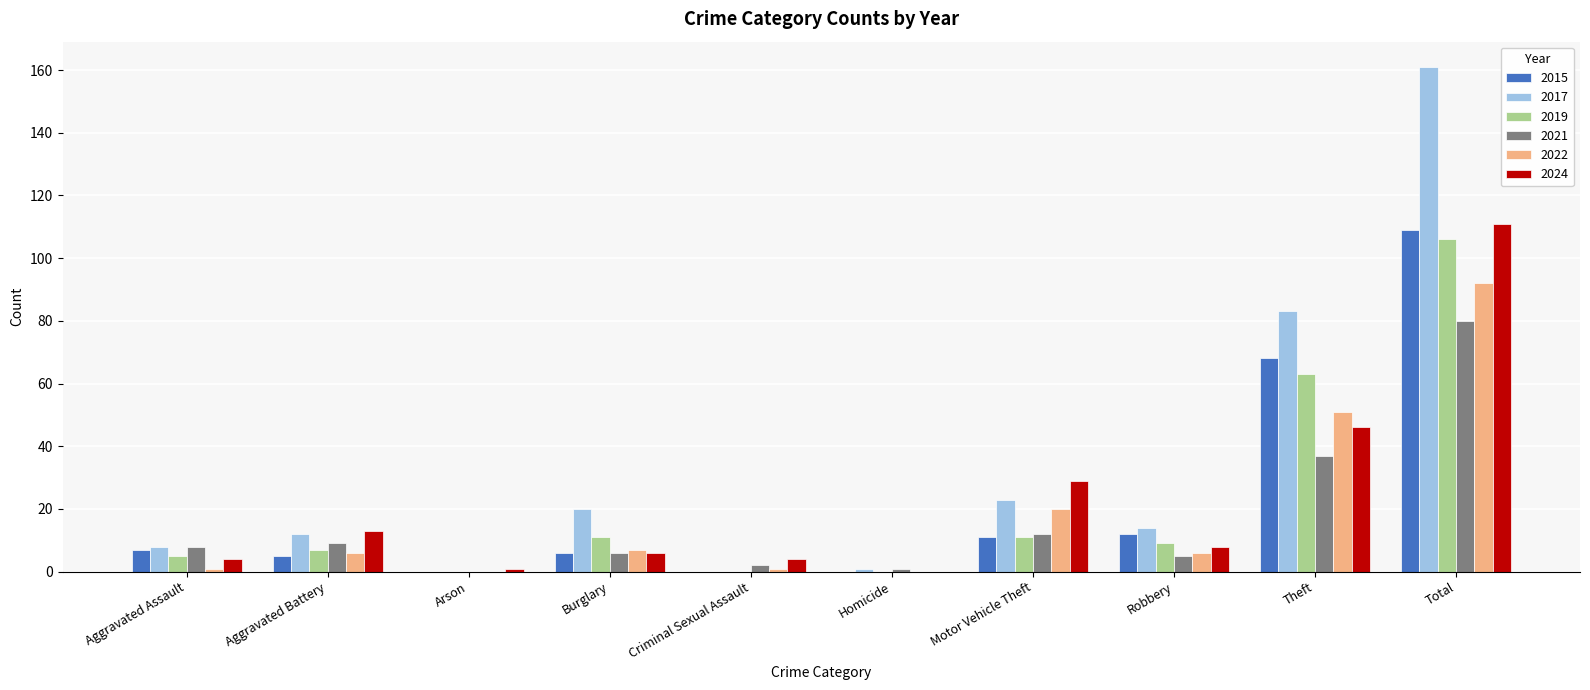

How many data points does each series have?

10